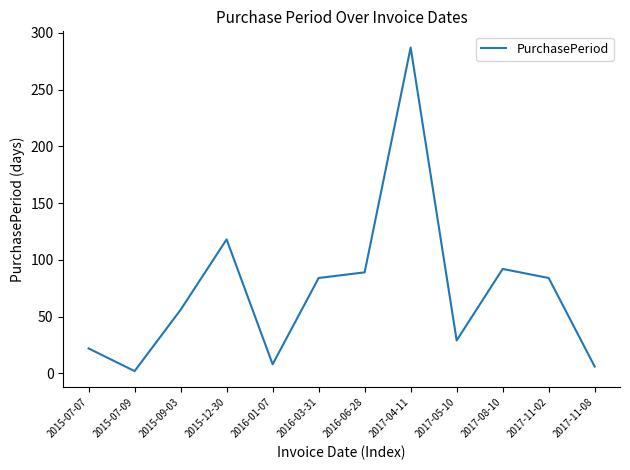

What is the sum of the values at 2017-11-02 and 2017-11-08?

90